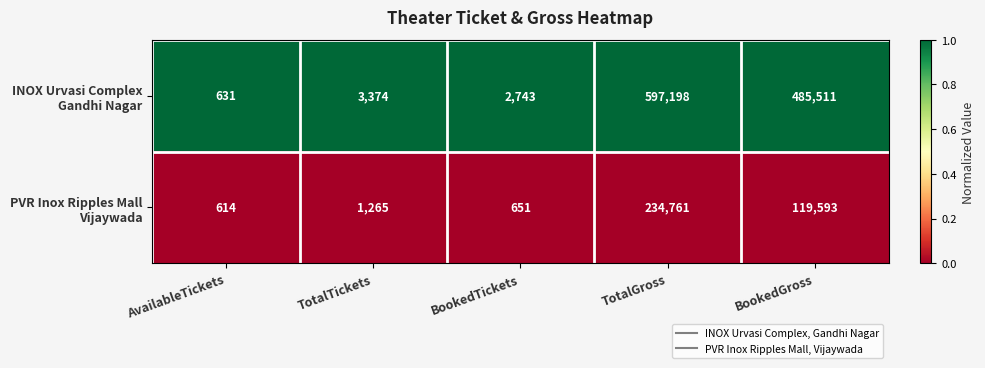

What is the total value across all series at BookedGross?

605104